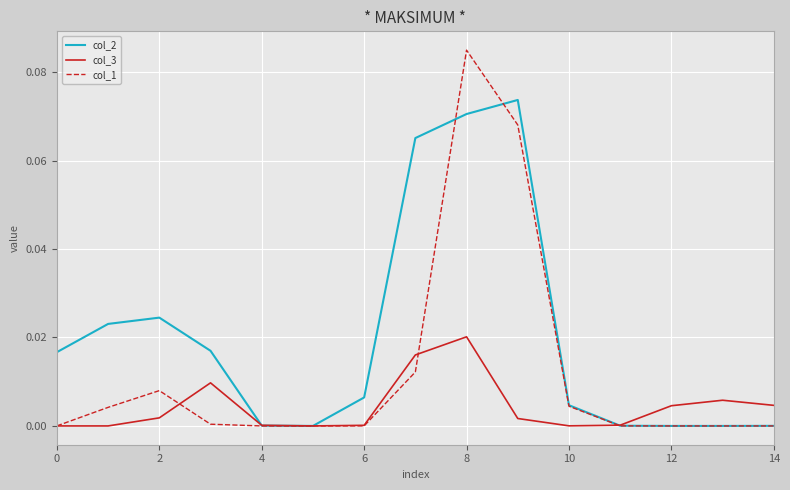

Which series has the widest spread of values?

col_1